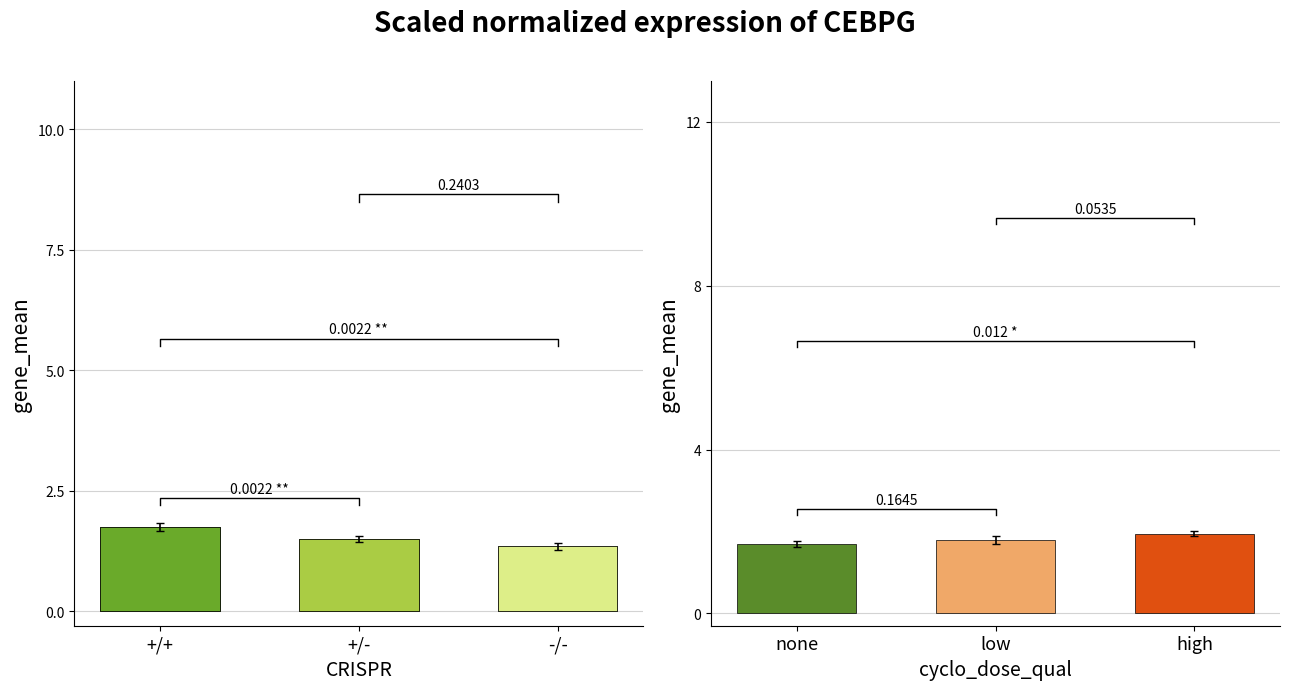

Is it true that the value at -/- is 1.4?

True